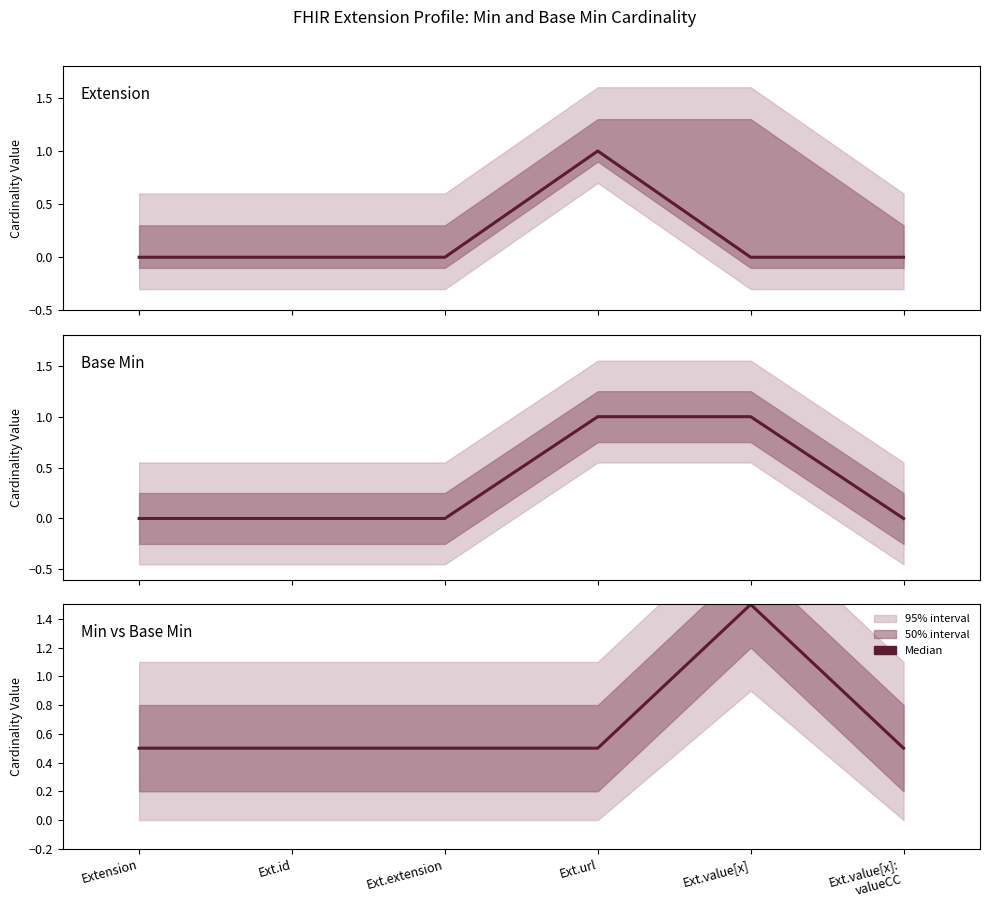

What is the sum of the values at Ext.value[x]:
valueCC and Ext.id?

1.0